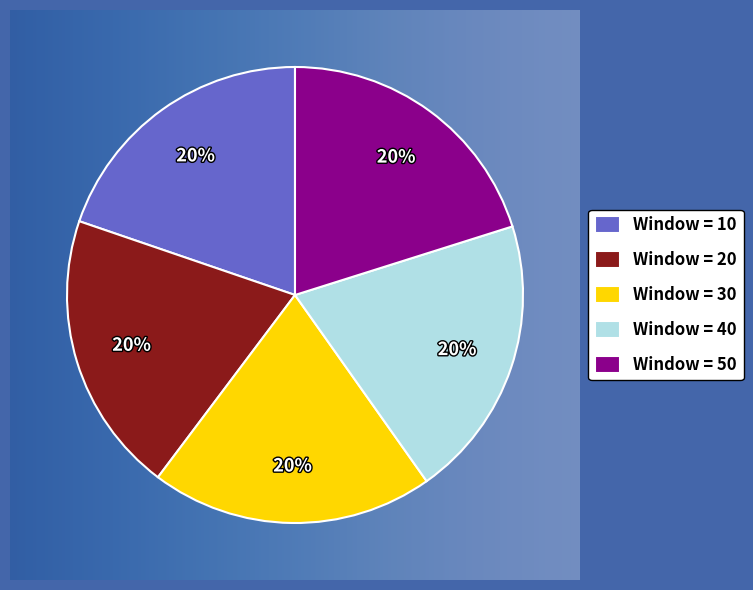

Is it true that 20 is 20% of the pie?

True